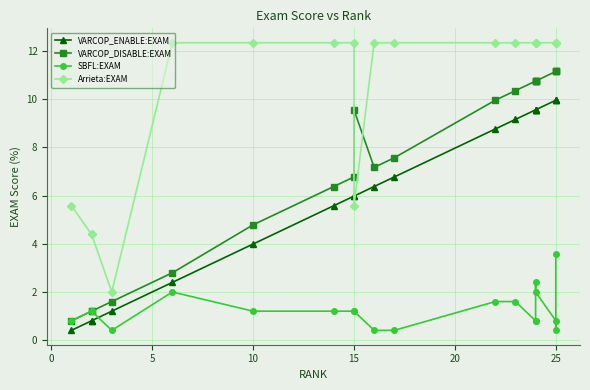

How many values in the Arrieta:EXAM series are below 12?

5